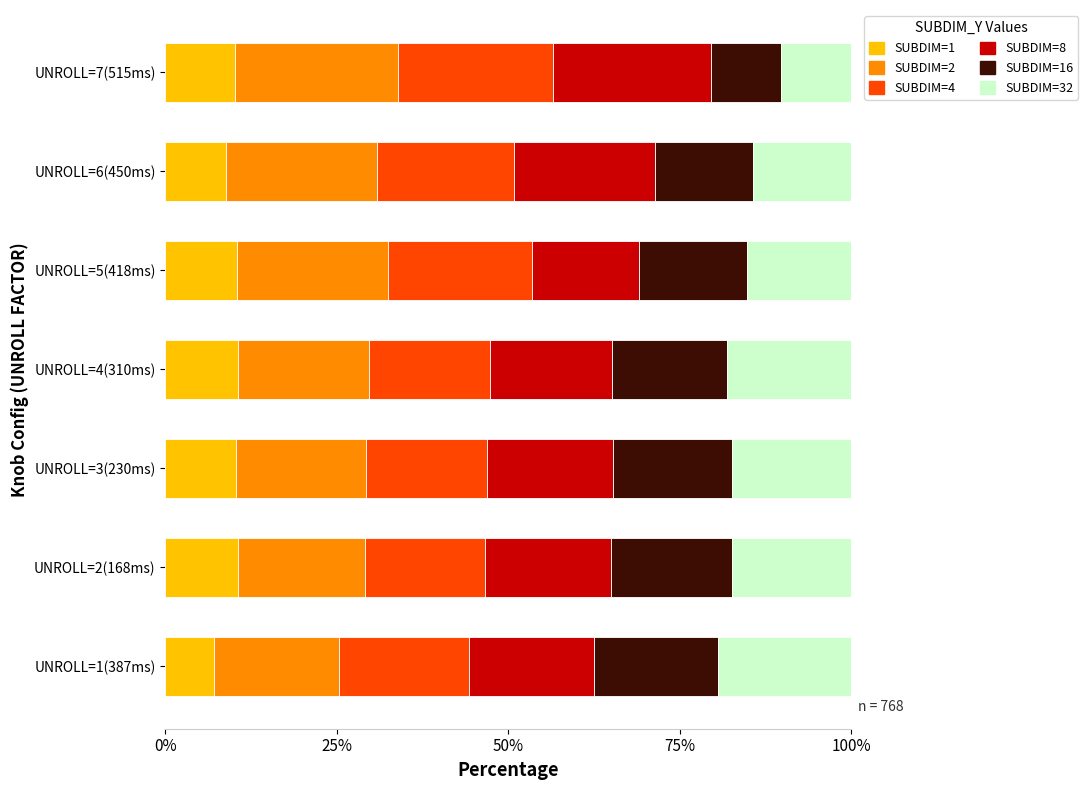

Is it true that SUBDIM=1 equals 15.4 at UNROLL=3(230ms)?

False